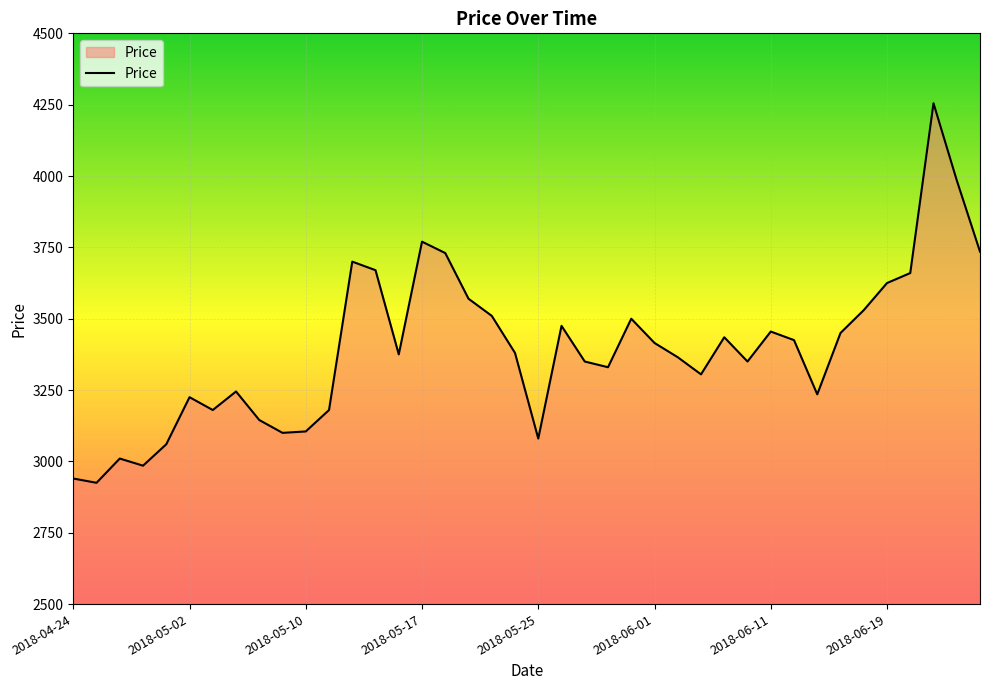

How many lines are shown in the chart?

1